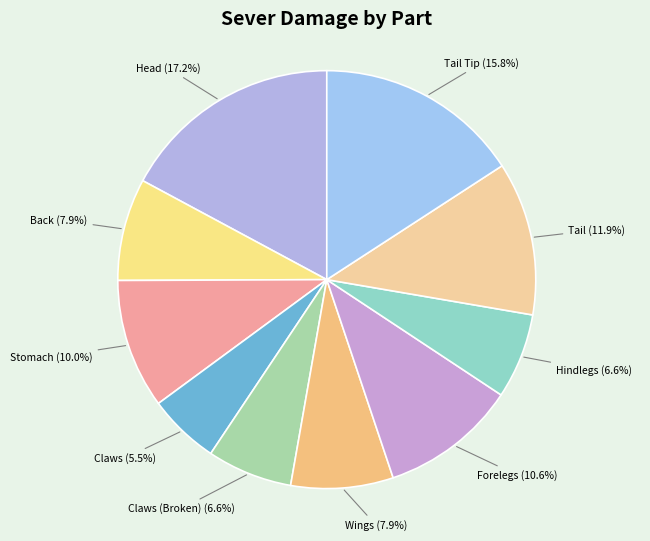

Combined, what portion of the pie is Stomach and Head?

27.2%